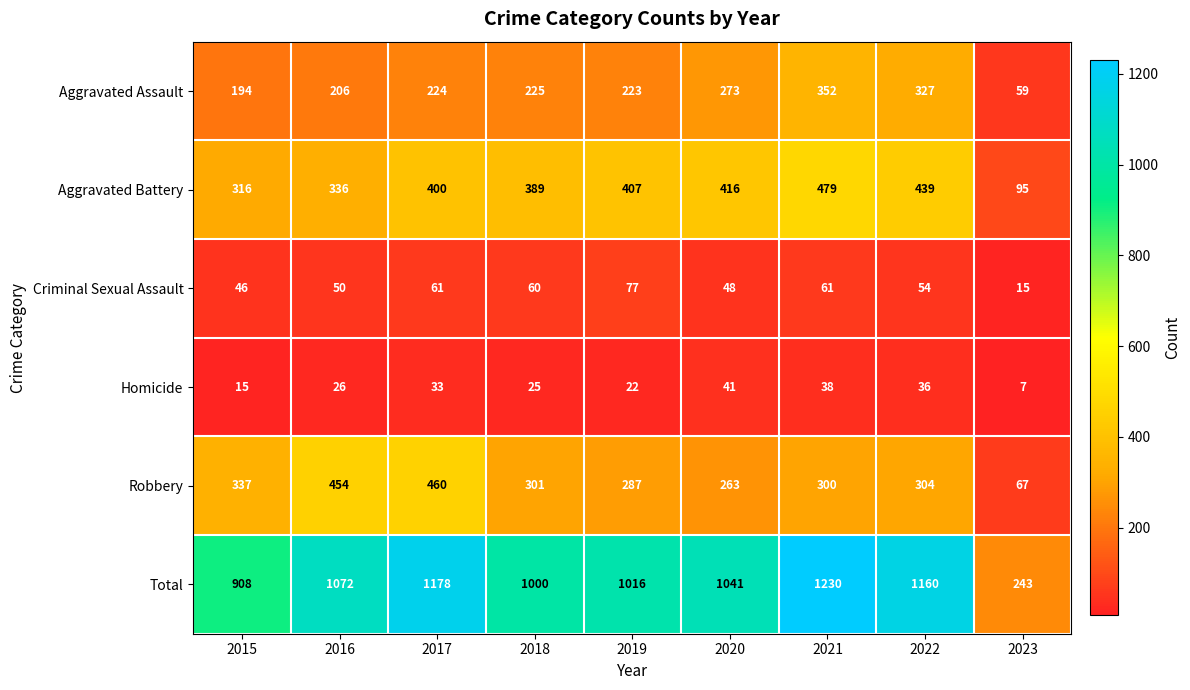

The value of Robbery at 2017 is 460. True or false?

True